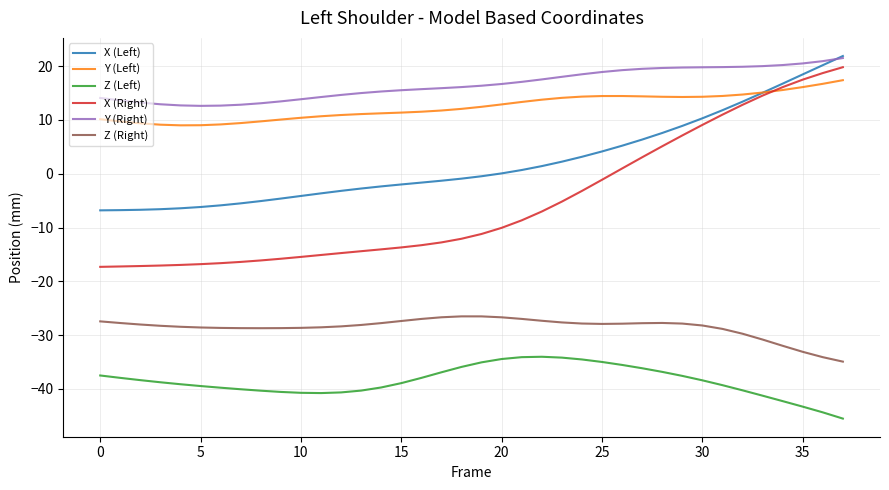

Which series has the widest spread of values?

X (Right)